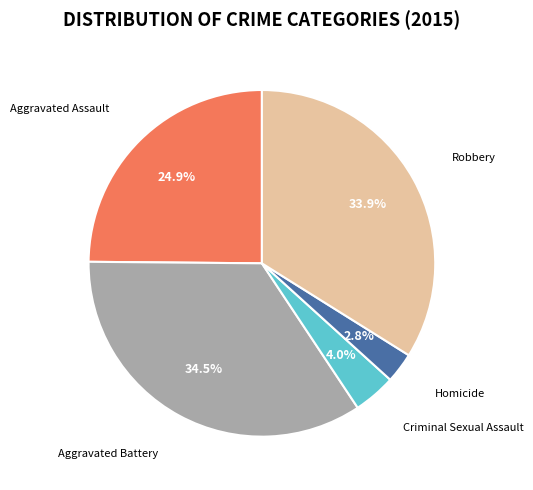

To the nearest percent, what is the difference between the Homicide and Aggravated Battery slice percentages?

32%